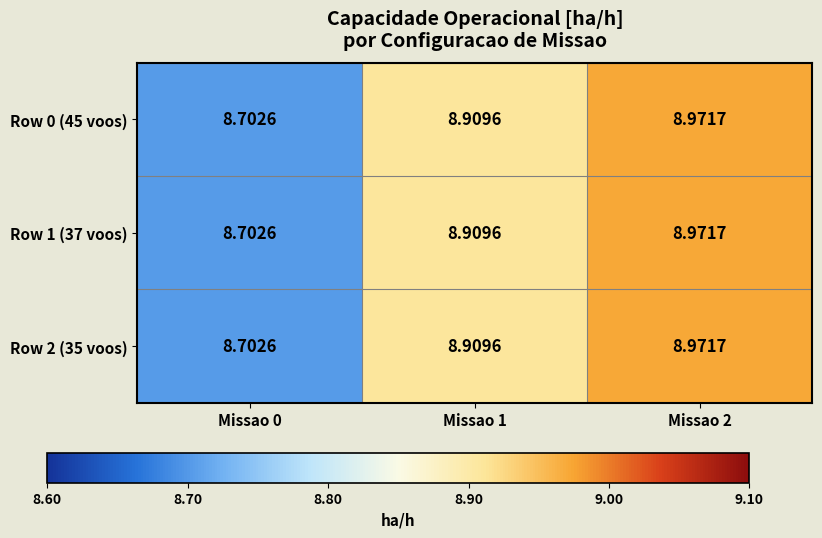

How many categories are shown in the chart?

3